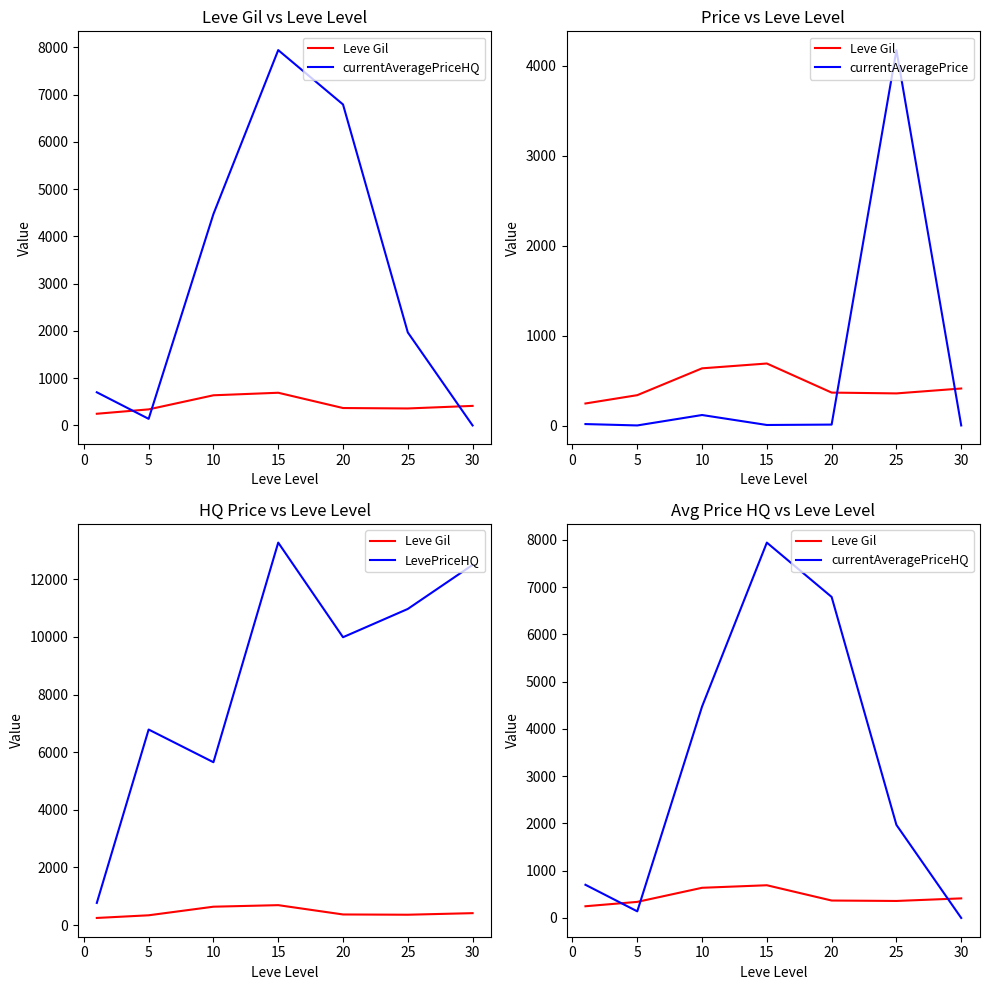

Is it true that LevePriceHQ equals 1324.4 at 10?

False